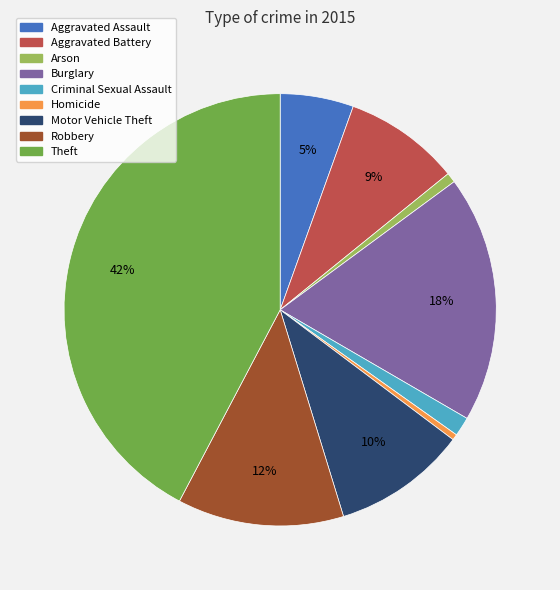

How many segments does this pie chart have?

9